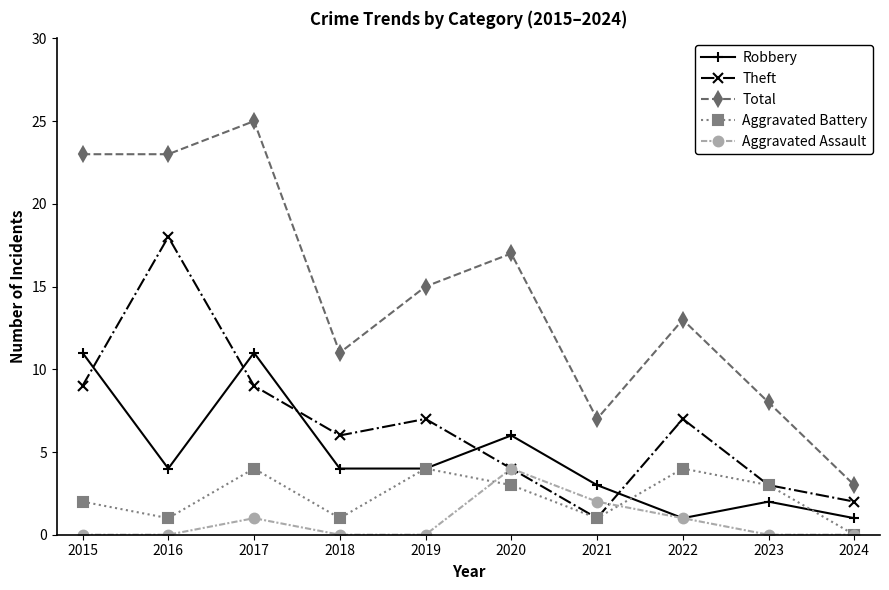

Does the chart display data point markers on the line(s)?

Yes